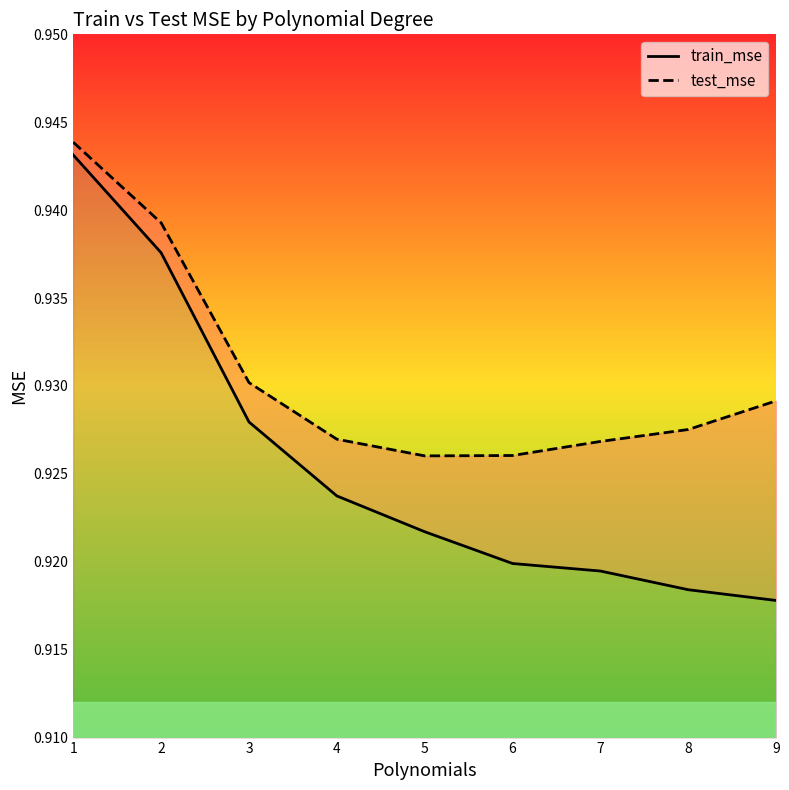

True or false: test_mse and train_mse cross at least once.

False